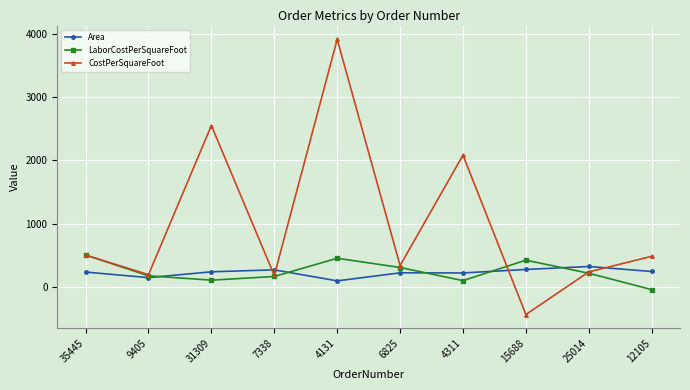

What is the average value of the LaborCostPerSquareFoot series?

238.9